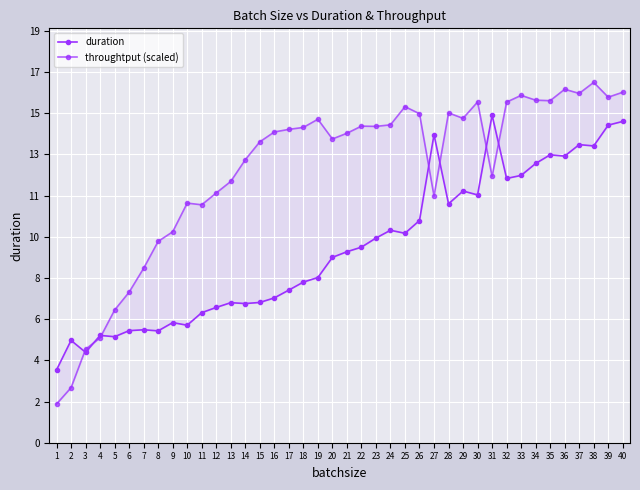

In duration, how many points are lower than both neighbors (excluding endpoints)?

11